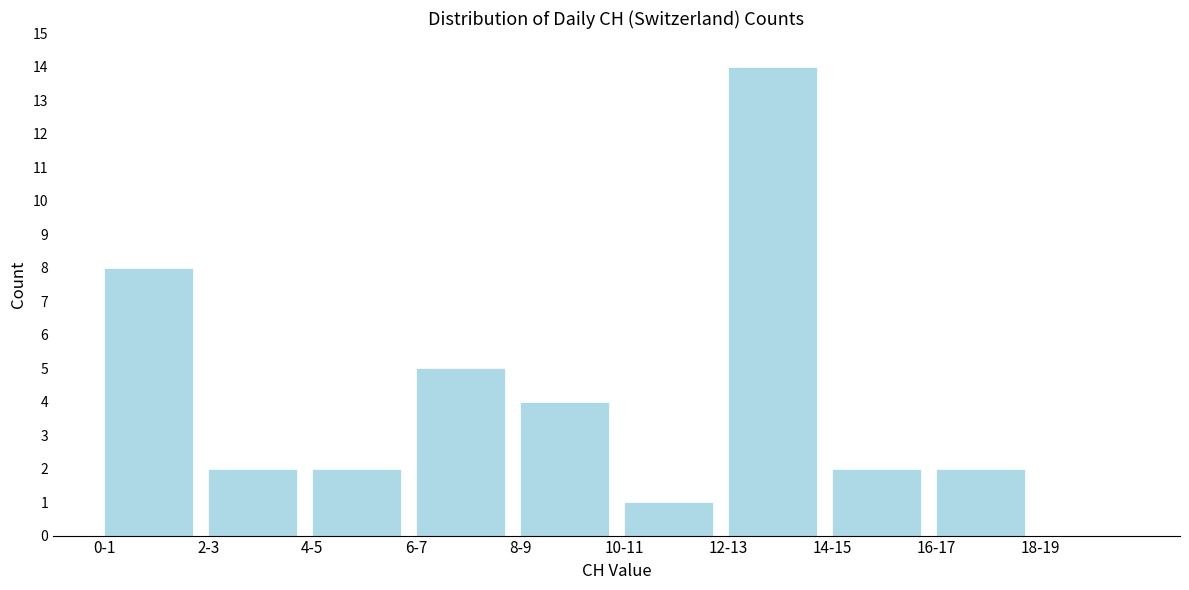

Reading left to right, list all the values displayed in this chart.

0-1=8	2-3=2	4-5=2	6-7=5	8-9=4	10-11=1	12-13=14	14-15=2	16-17=2	18-19=0